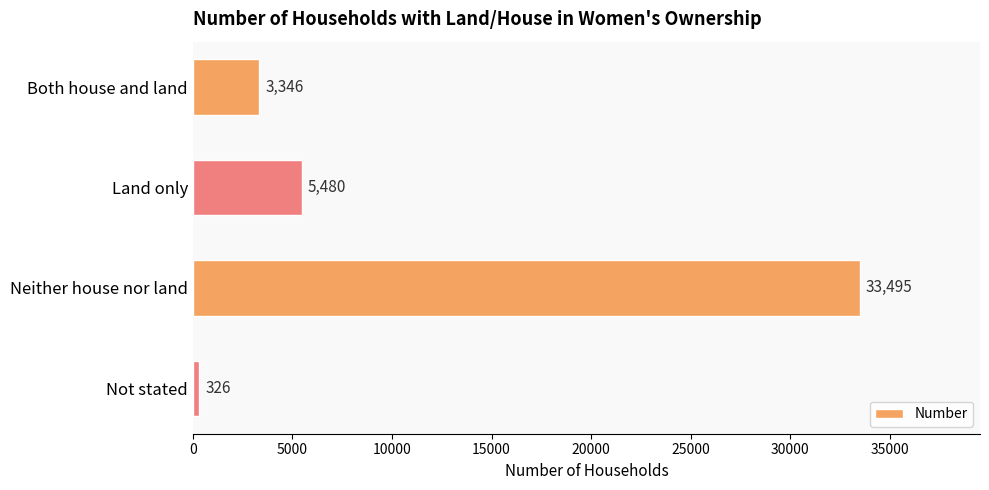

Between Neither house nor land and Not stated, which is larger?

Neither house nor land